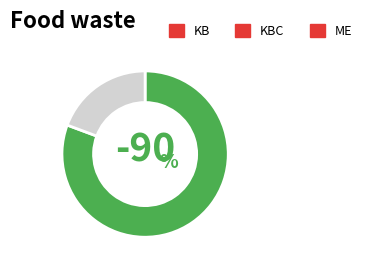

Count the number of slices in the pie.

2